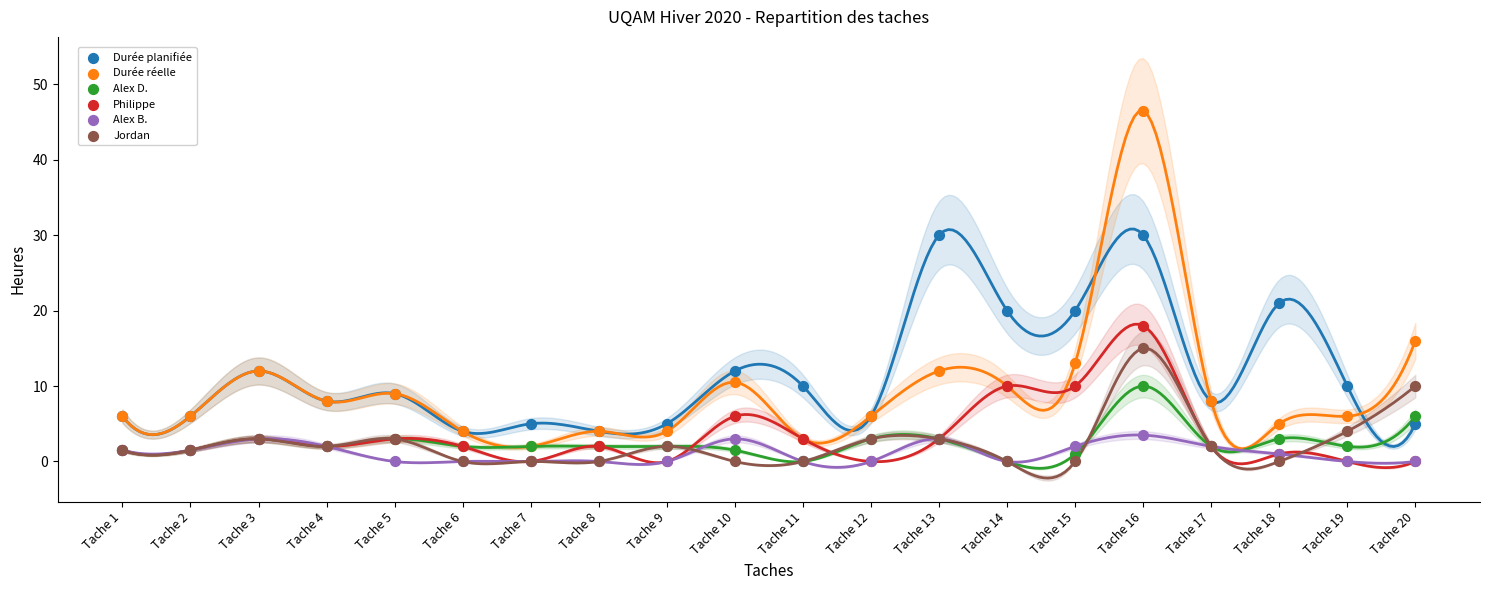

Which series has the largest Y range (max minus min)?

Durée réelle